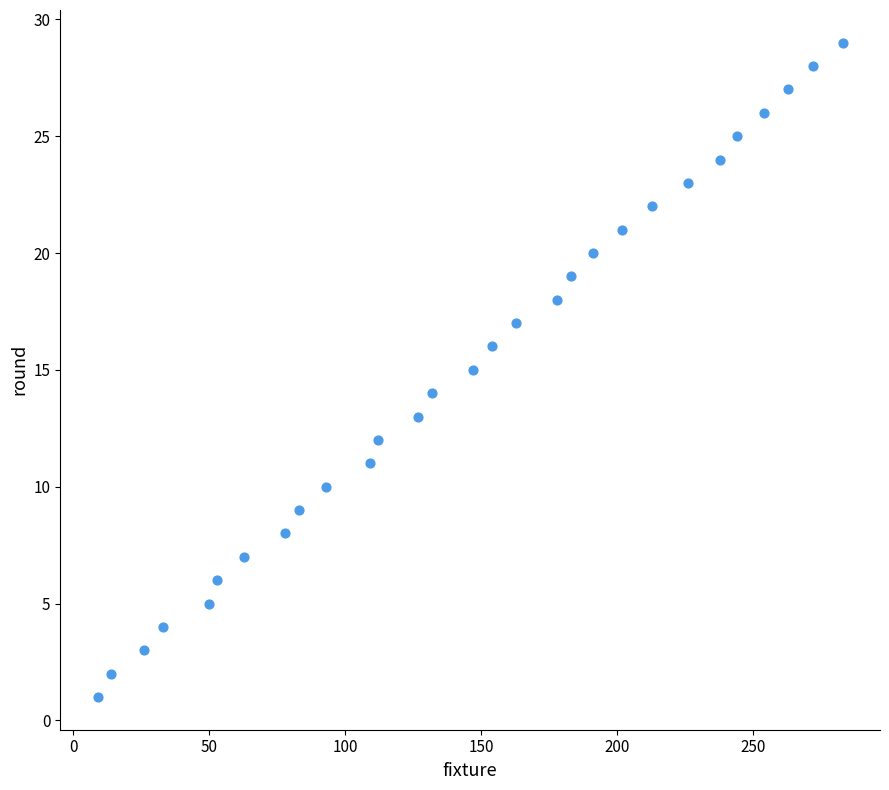

What is the range of X values (max minus min)?

274